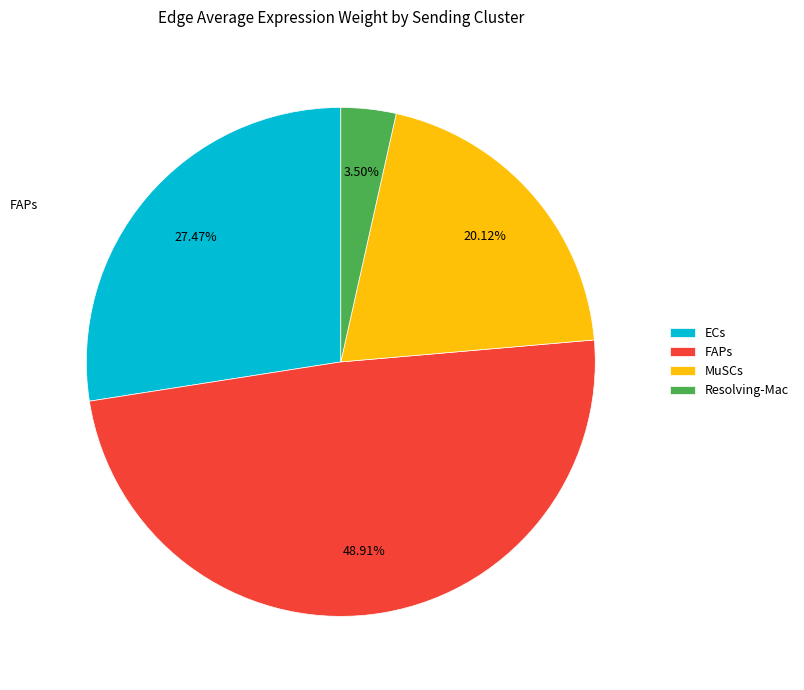

What is the total percentage of ECs and MuSCs?

47.6%